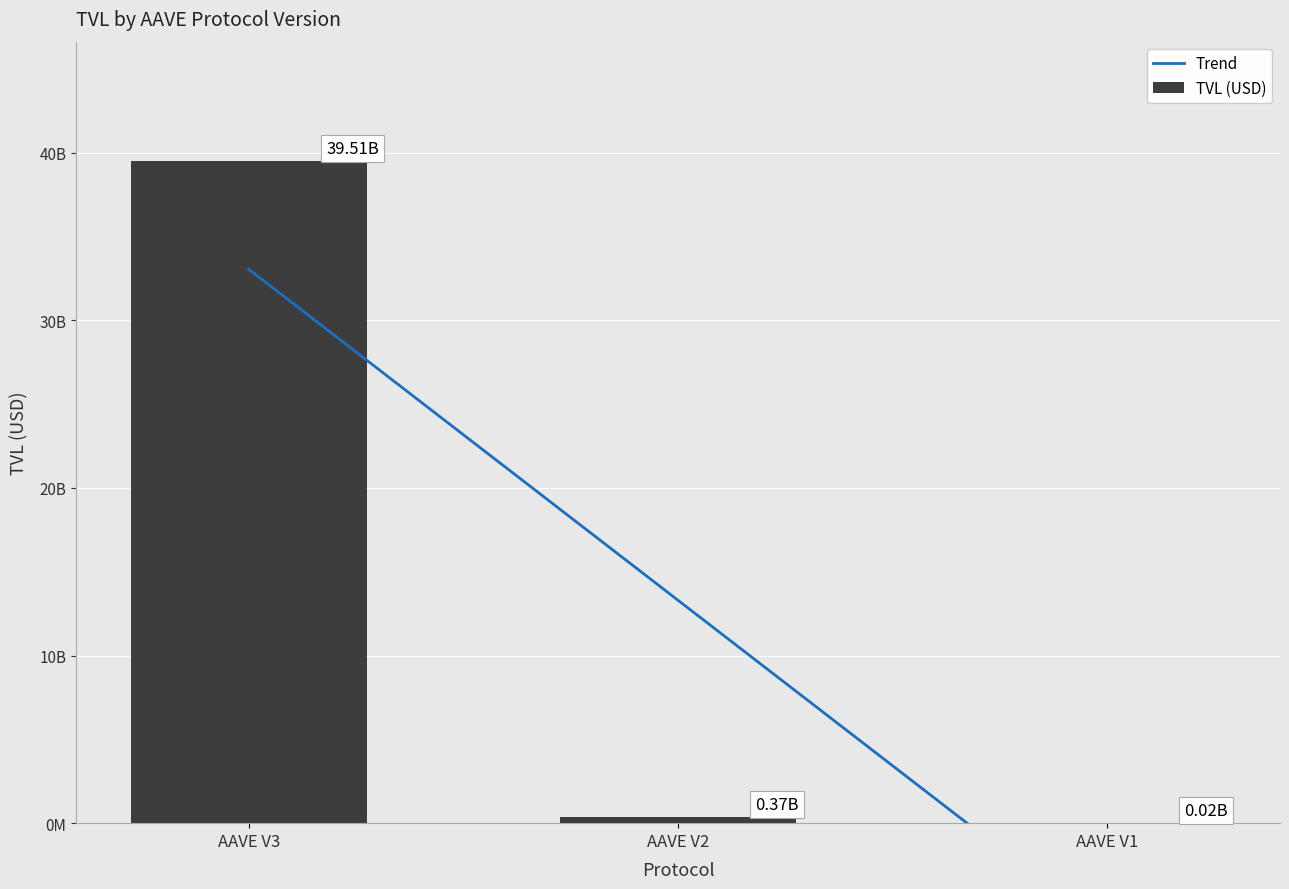

What is the spread (max minus min) of values at AAVE V2?

12932026755.2